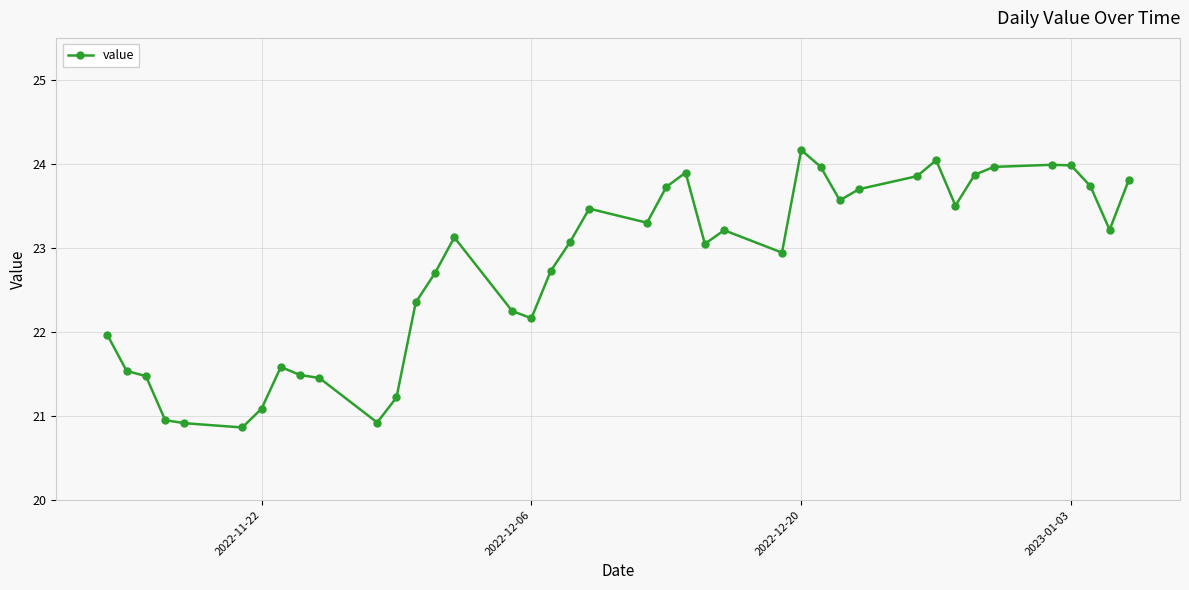

What is the value of the 15th point from the left?

23.1